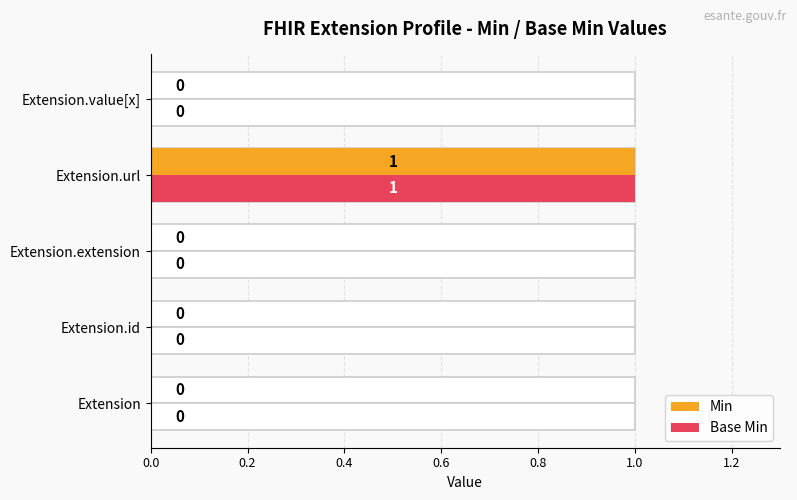

Reading right to left, transcribe all the data shown in this chart.

Min: 0	1	0	0	0
Base Min: 0	1	0	0	0